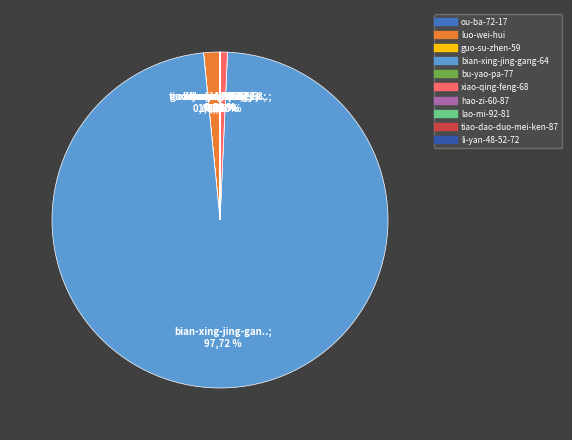

Which slice represents more than half of the pie?

bian-xing-jing-gang-64